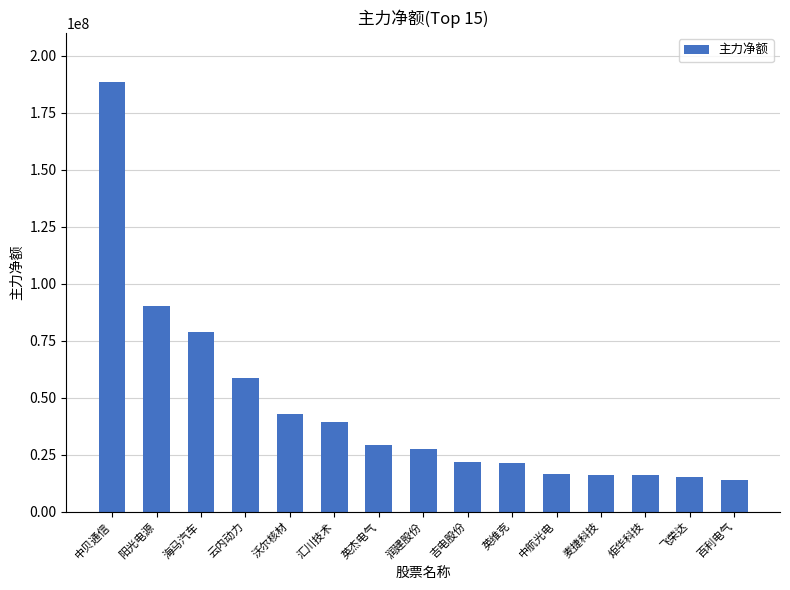

Approximately how many times larger is the value at 百利电气 compared to 吉电股份?

0.6